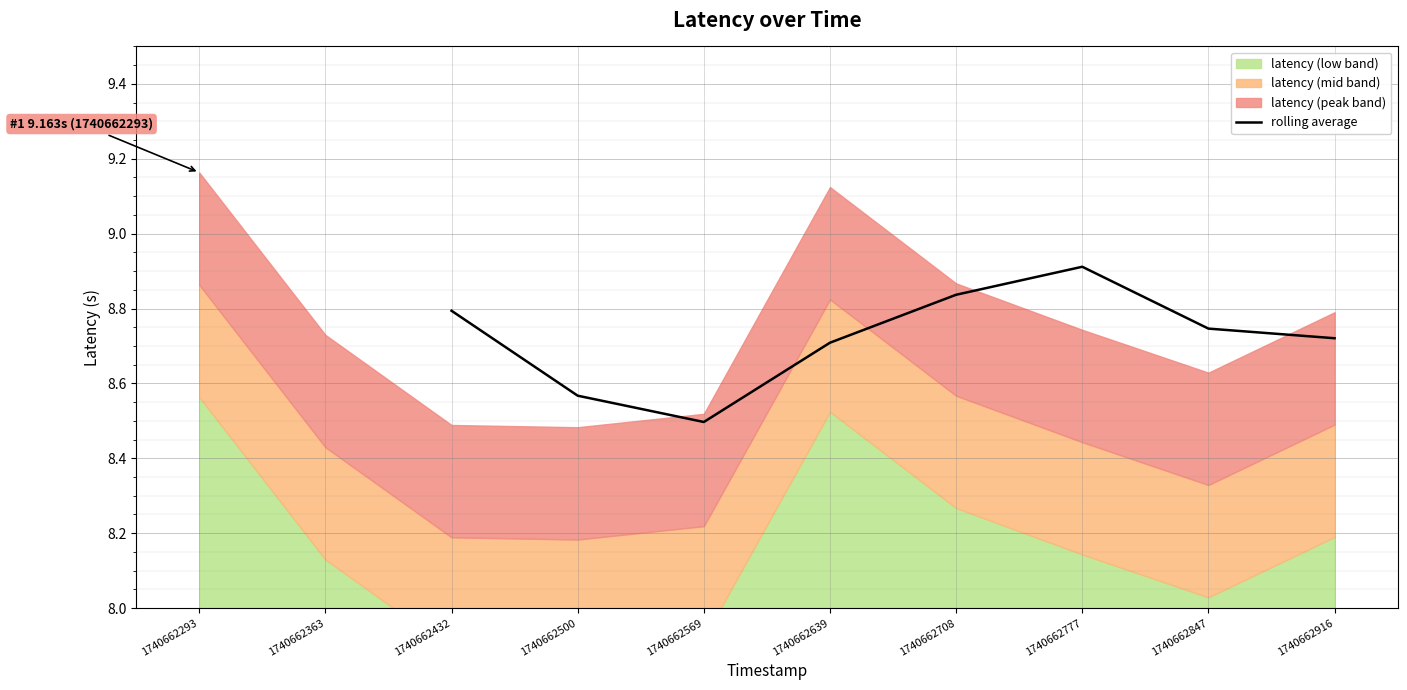

Is it true that rolling average equals 4.8 at 1740662500?

False